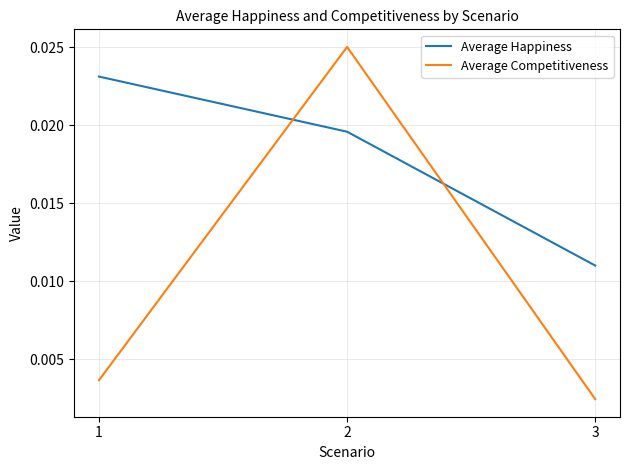

Which series has the largest range (max minus min)?

Average Competitiveness